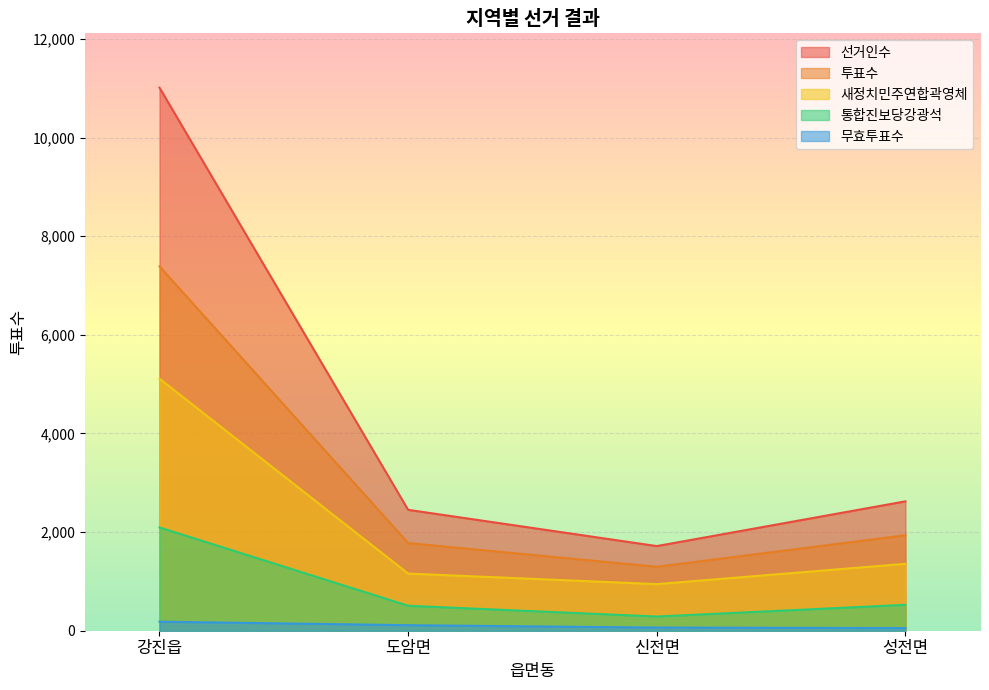

Reading right to left, list all the values displayed in this chart.

선거인수: 2623	1716	2451	11011
투표수: 1936	1297	1777	7388
새정치민주연합곽영체: 1357	945	1159	5110
통합진보당강광석: 525	288	506	2094
무효투표수: 54	64	112	184